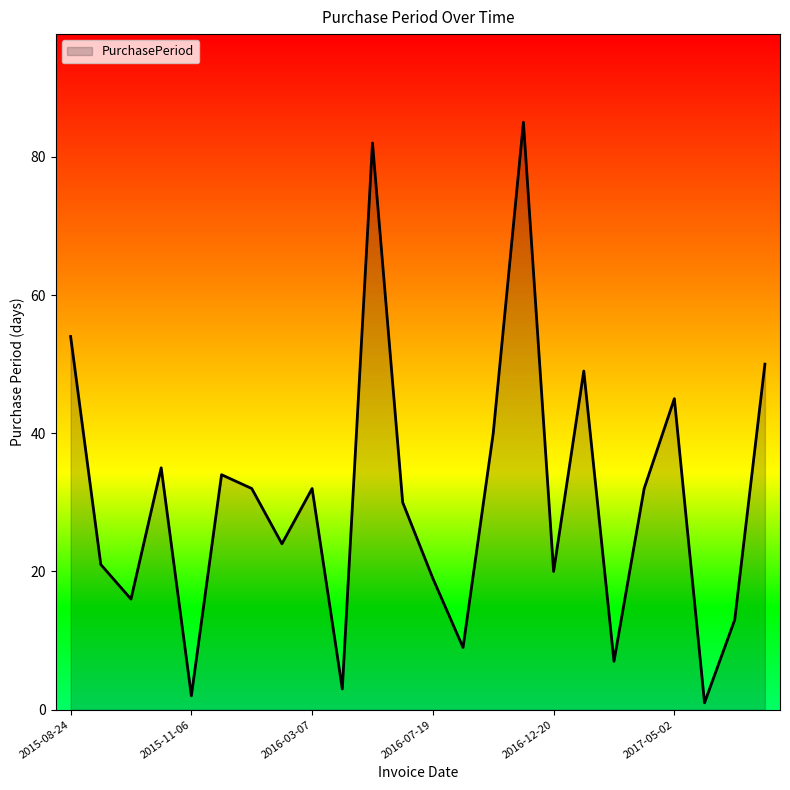

What is the maximum value shown in the chart?

85